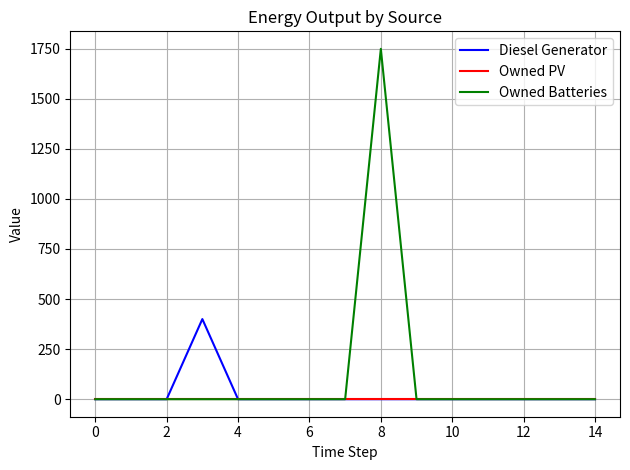

What are all the series names shown in the legend?

Diesel Generator, Owned PV, Owned Batteries